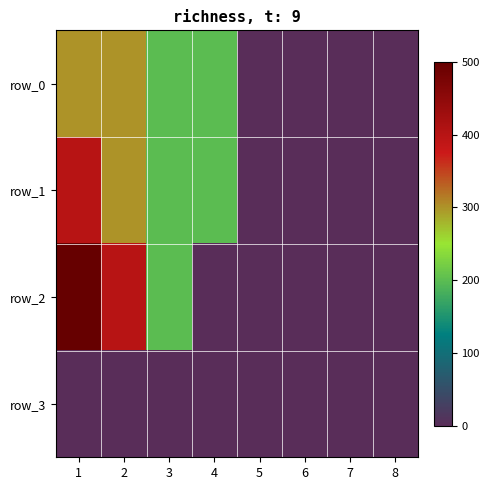

Between 7 and 3, which is larger?

3